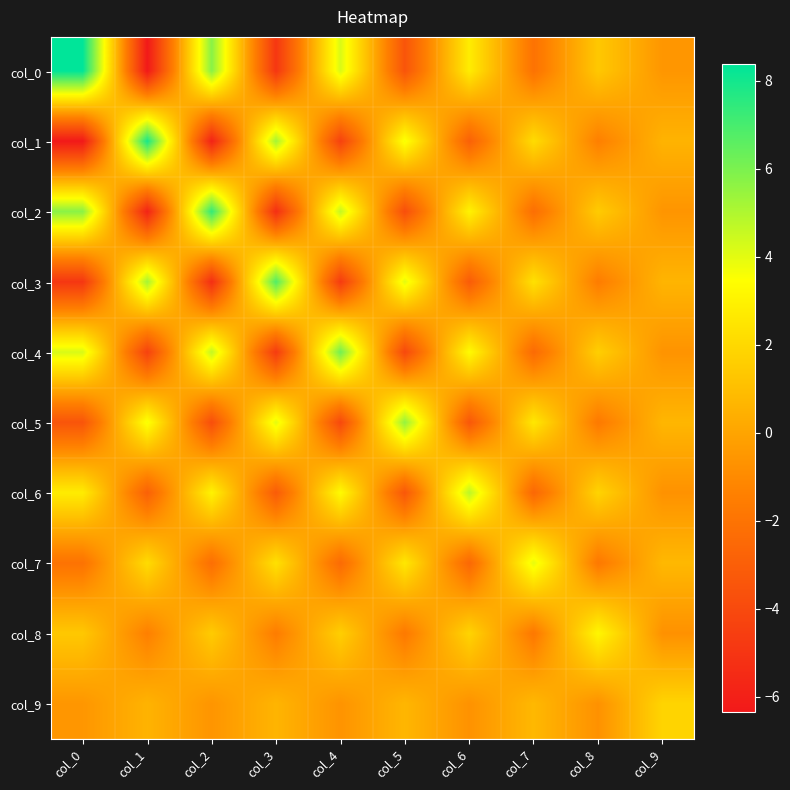

Count the number of categories in the chart.

10